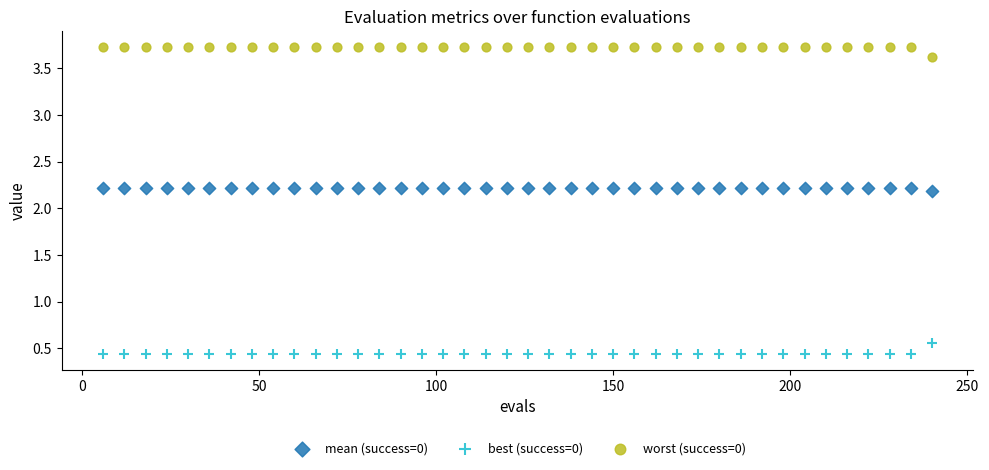

Across all data points, what is the range of Y values (max minus min)?

3.3